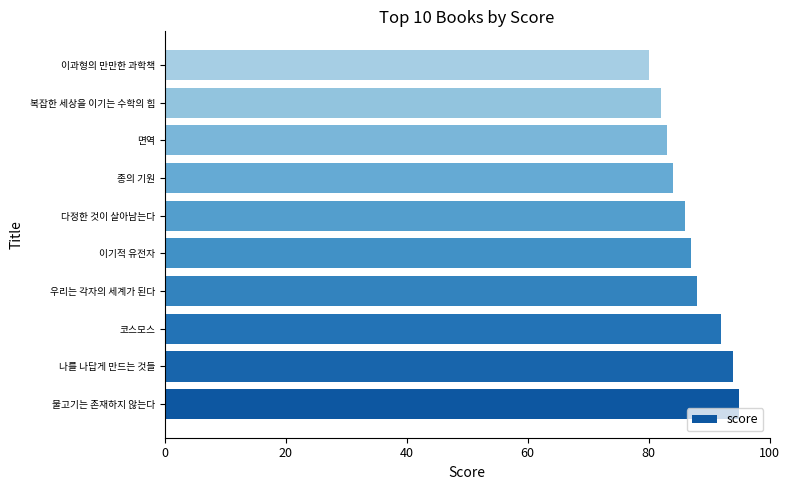

Is it true that the value at 다정한 것이 살아남는다 is 86?

True